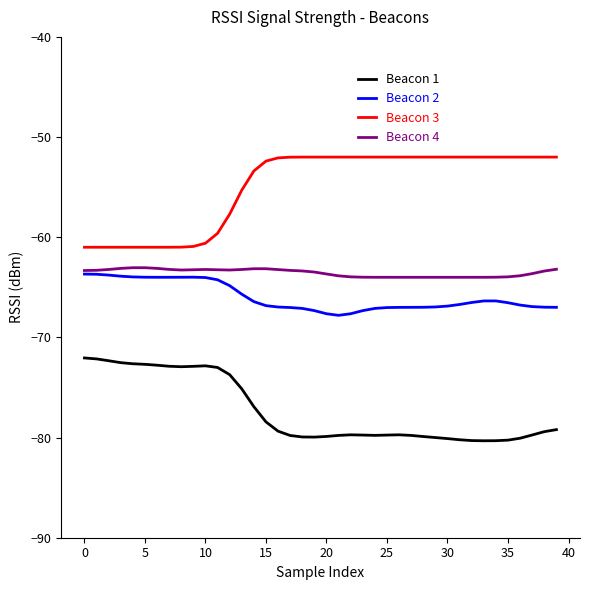

What is the highest value of the Beacon 2 series?

-63.7